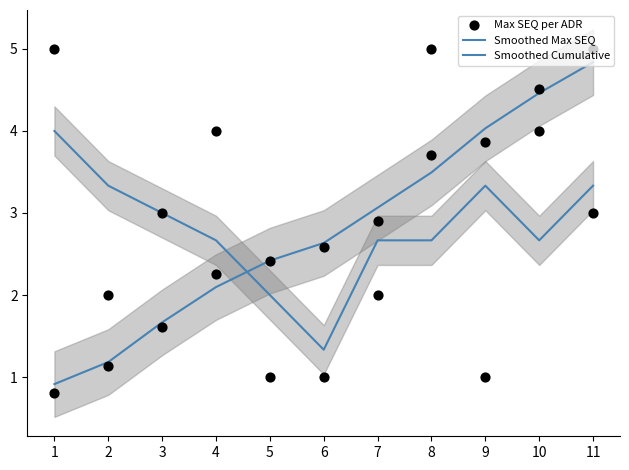

Is the value of Smoothed Max SEQ at 6 greater than the value of Max SEQ per ADR at 5?

Yes